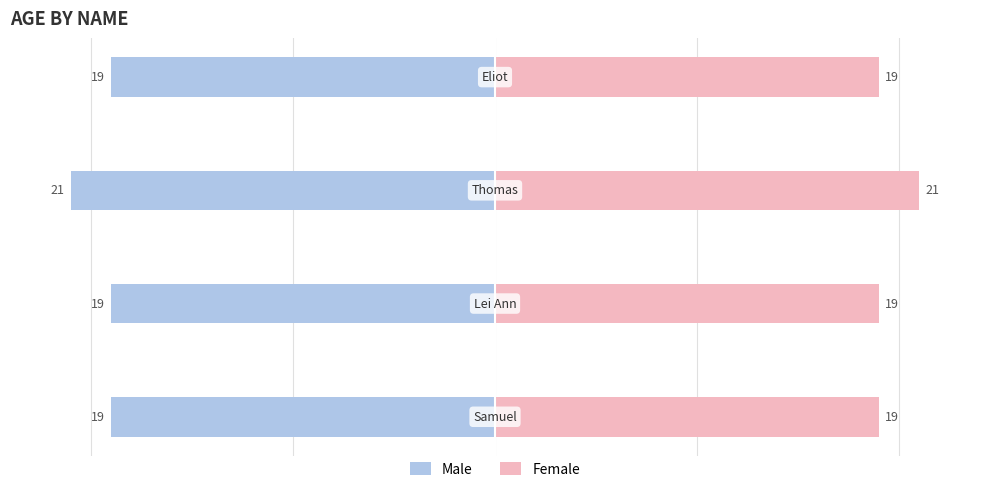

What is the highest value of the Male series?

-19